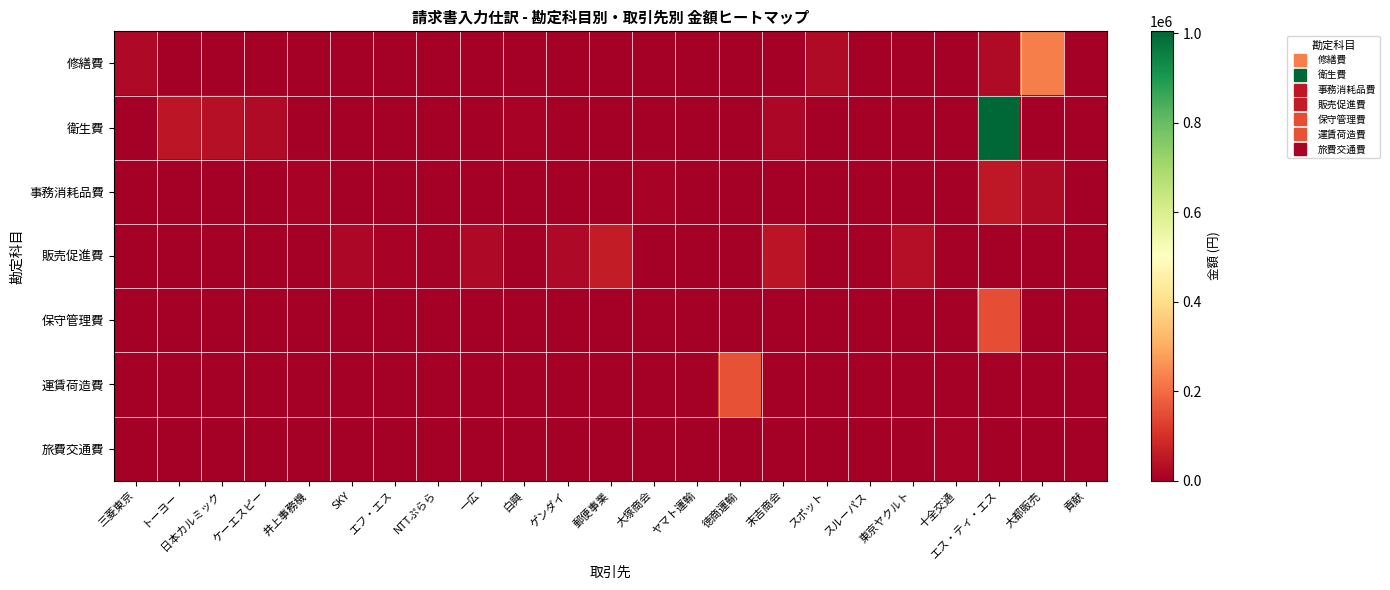

At how many categories does at least one series exceed 123960?

3